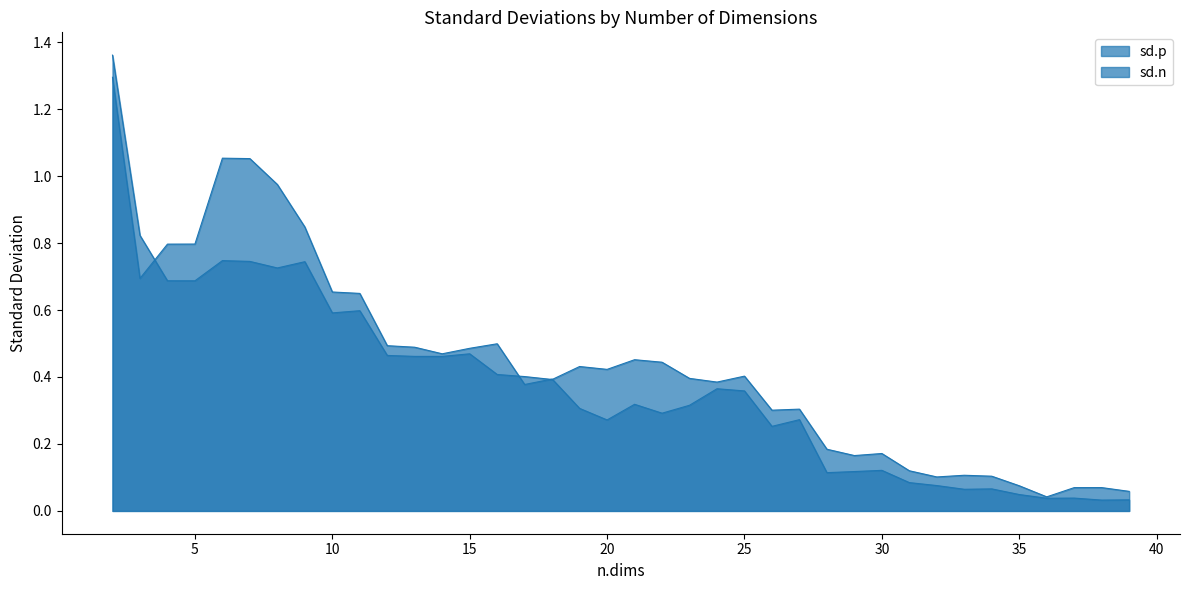

What is the sum of all sd.n values?

15.6